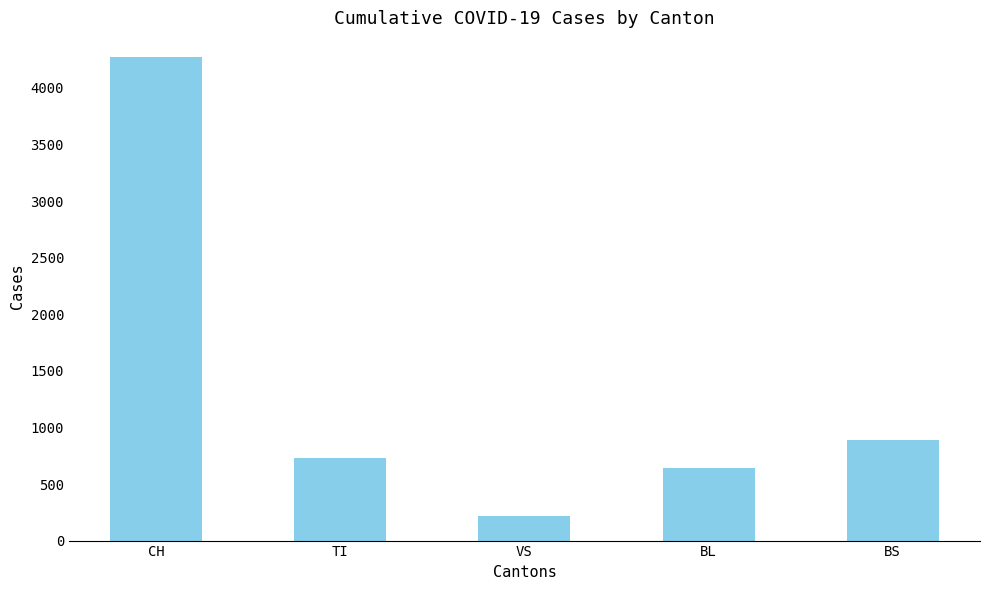

What is the label of the 1st bar from the right?

BS